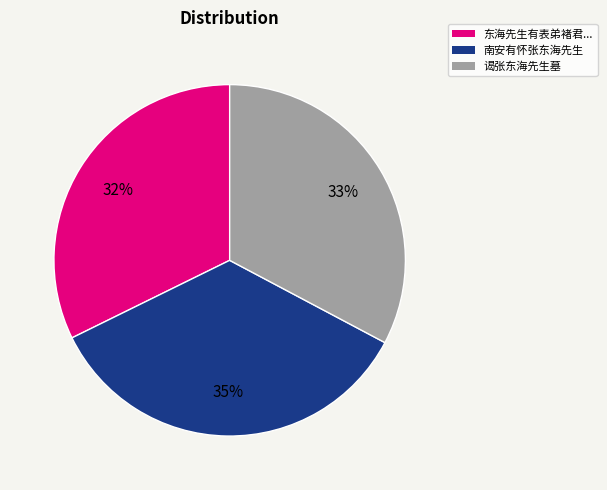

What is the ratio of the value at 南安有怀张东海先生 to the value at 东海先生有表弟褚君...?

1.1